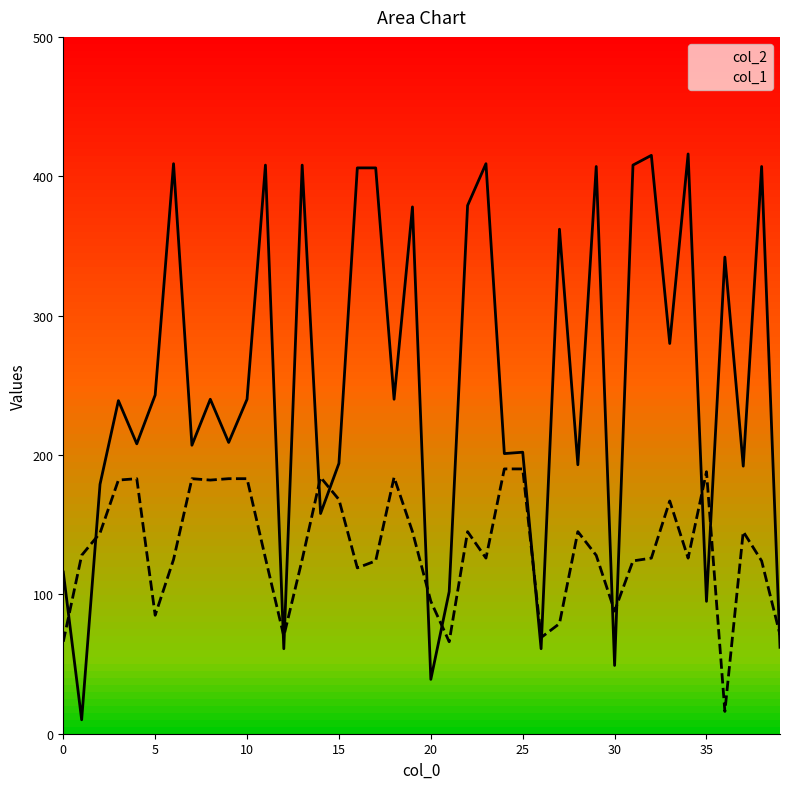

At which label does col_2 reach its minimum?

1